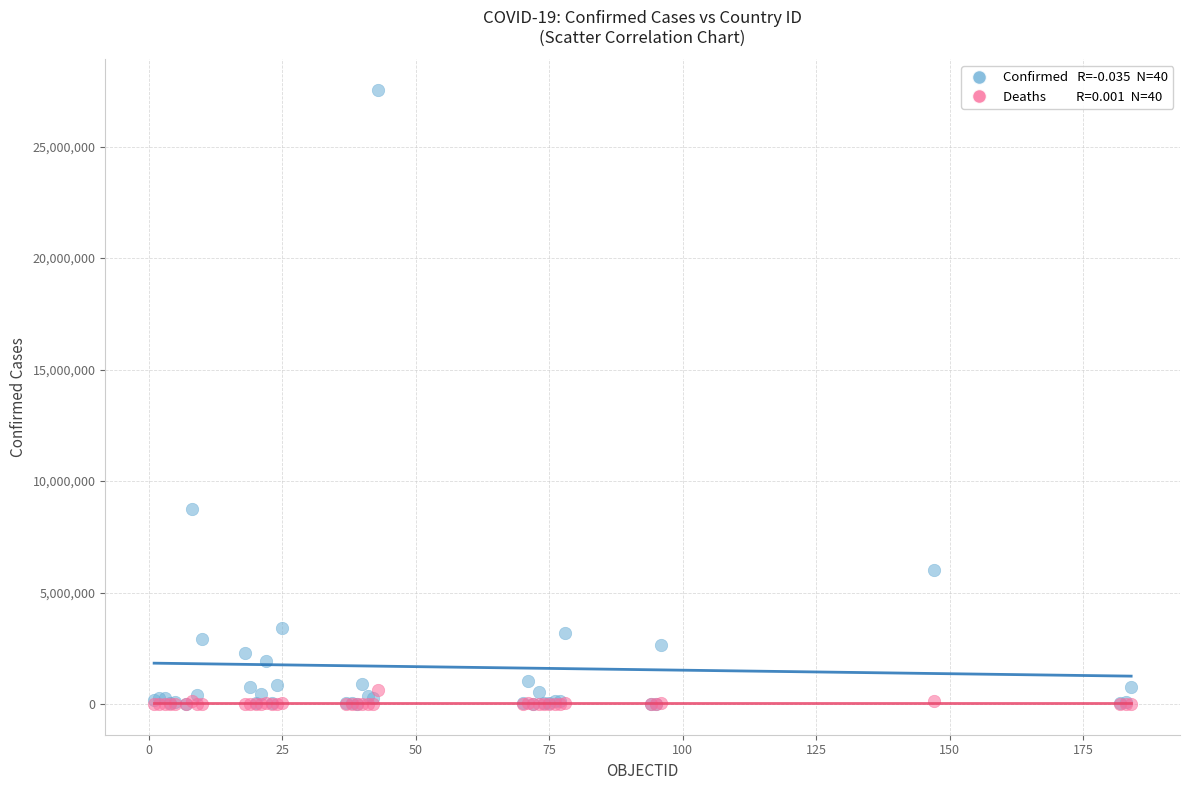

Across all series, what Y value is closest to 13770506?

8747601